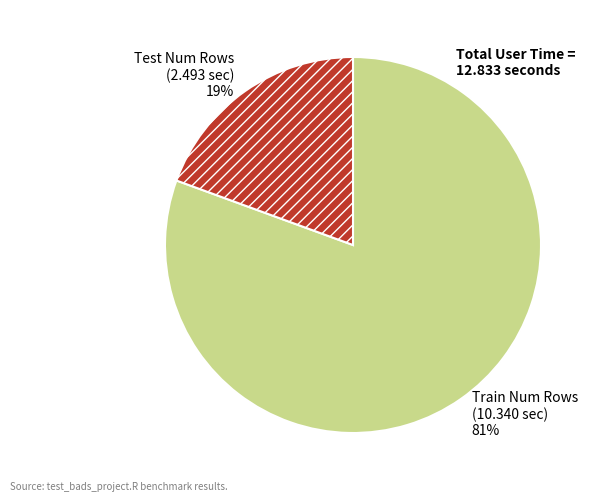

The Test Num Rows slice represents 19% of the pie. True or false?

True